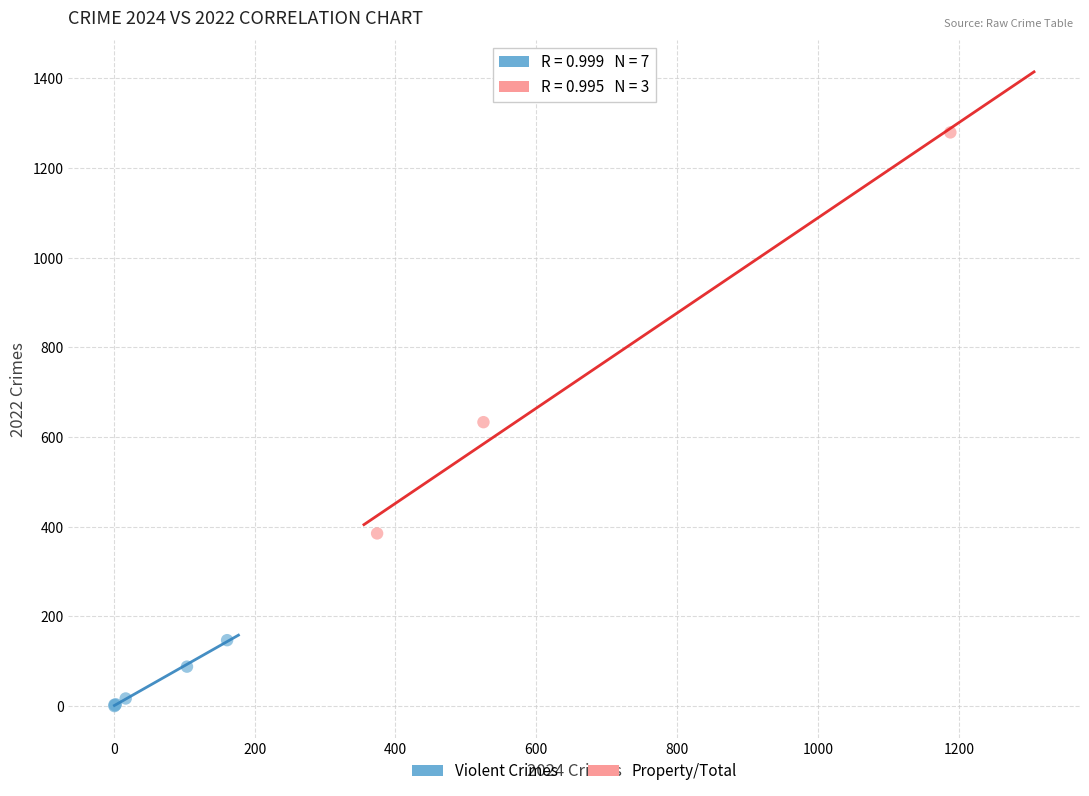

Which series has the largest Y range (max minus min)?

Property/Total